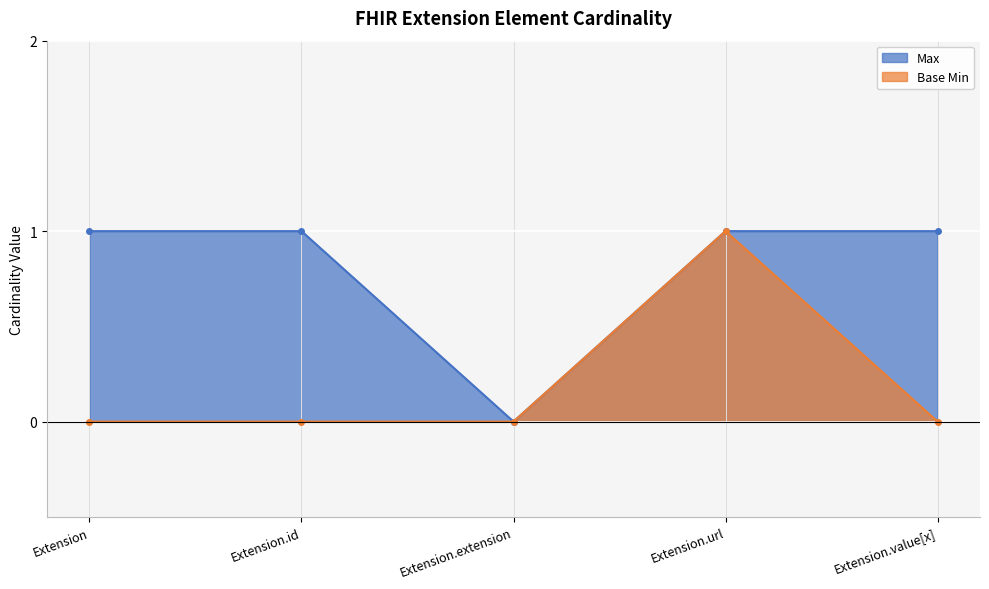

Count the Max values in the range 1 to 2.

4